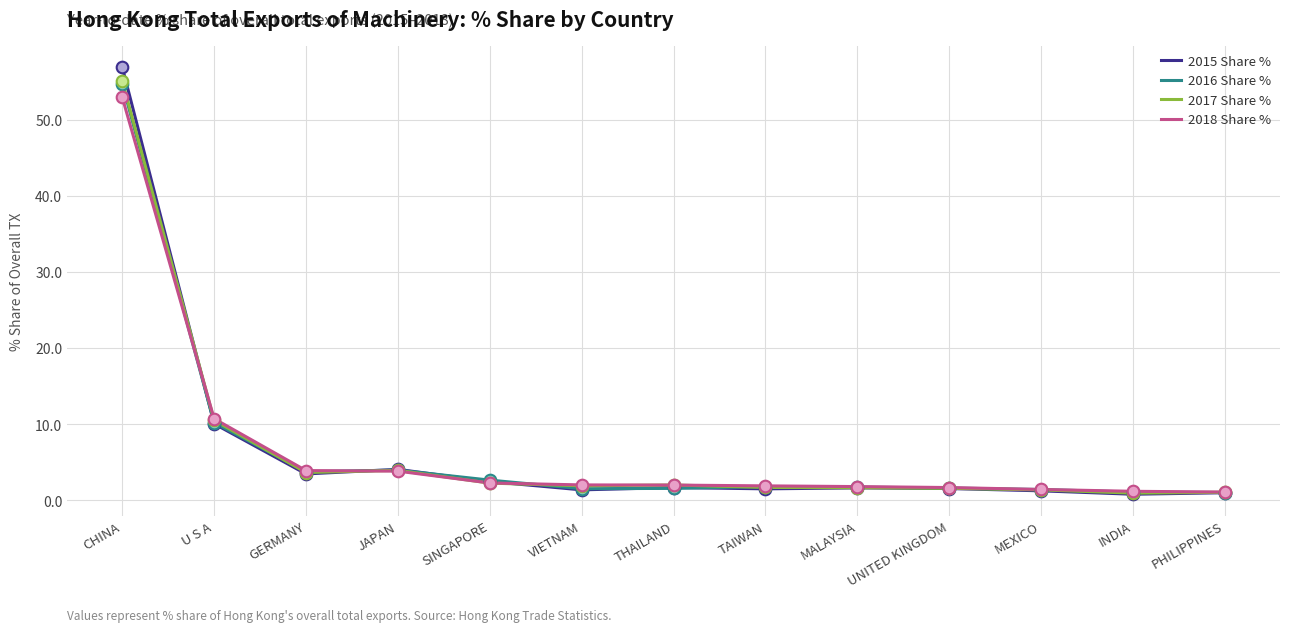

Is the value of 2017 Share % at INDIA greater than the value of 2016 Share % at TAIWAN?

No